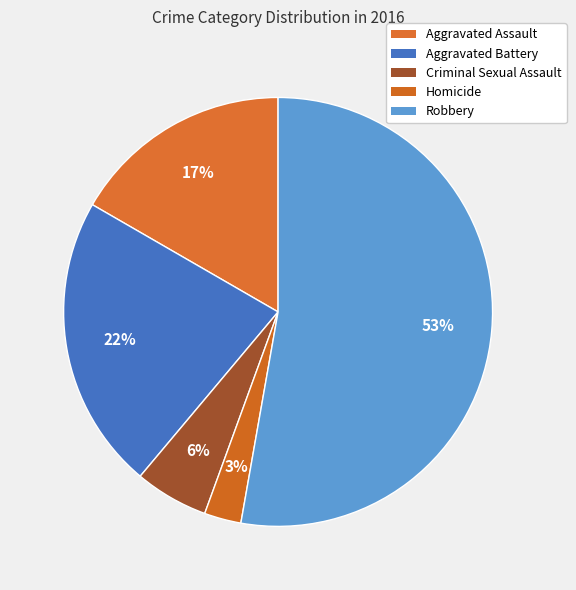

How many slices are in this pie chart?

5